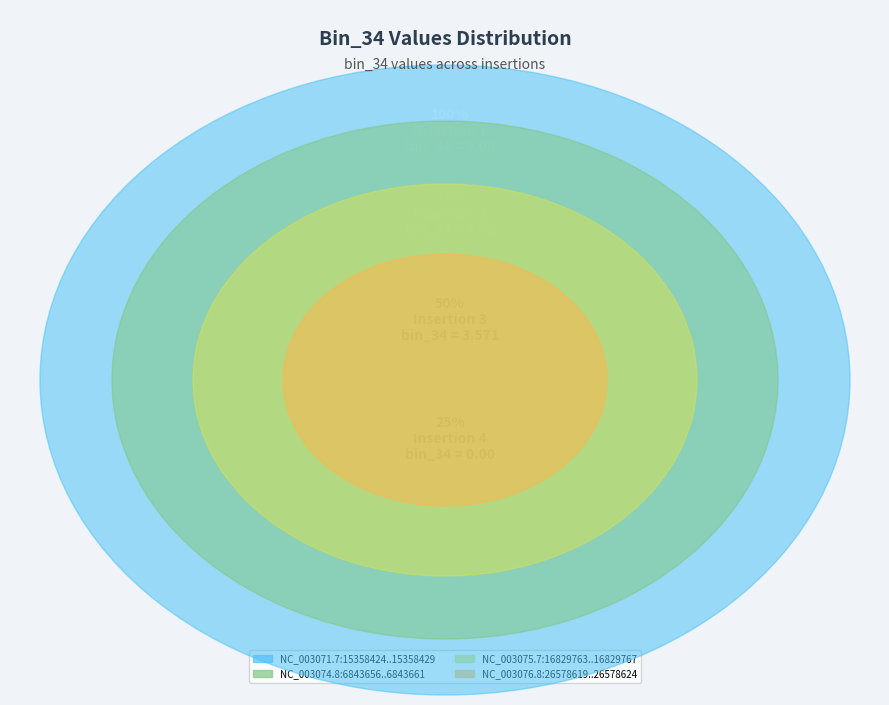

What is the majority slice?

NC_003075.7:16829763..16829767